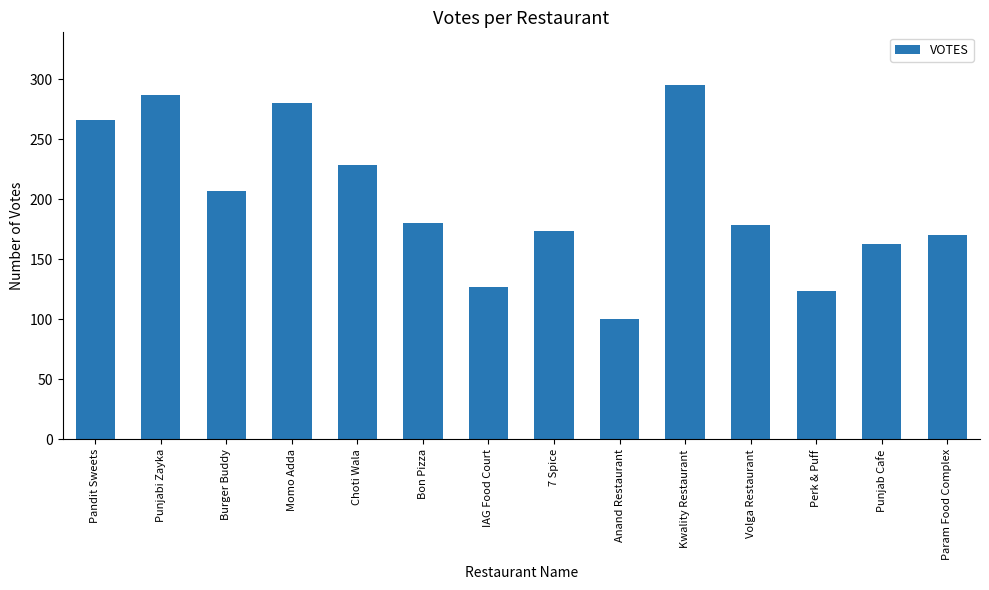

The chart shows a value of 180 at Bon Pizza. True or false?

True